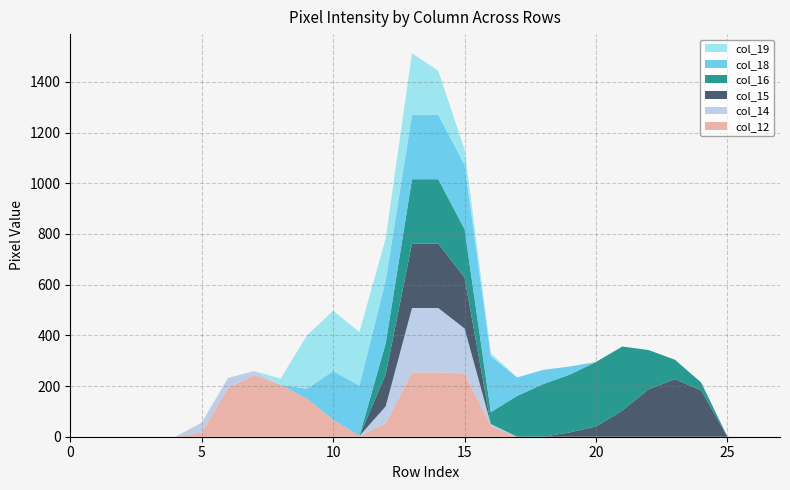

Reading left to right, list all the values displayed in this chart.

col_12: 0	0	0	0	0	17	193	244	205	151	67	3	53	254	254	250	42	0	0	0	0	0	0	0	0	0	0	0
col_14: 0	0	0	0	0	39	39	15	0	0	0	0	67	254	254	177	8	0	0	0	0	0	0	0	0	0	0	0
col_15: 0	0	0	0	0	0	0	0	0	0	0	0	126	254	254	201	0	0	0	17	40	103	187	227	183	0	0	0
col_16: 0	0	0	0	0	0	0	0	0	0	0	0	123	254	254	191	47	161	208	228	255	253	155	77	31	0	0	0
col_18: 0	0	0	0	0	0	0	0	0	38	192	199	248	254	254	254	221	73	56	32	0	0	0	0	0	0	0	0
col_19: 0	0	0	0	0	0	0	0	24	210	238	211	166	243	174	60	11	0	0	0	0	0	0	0	0	0	0	0